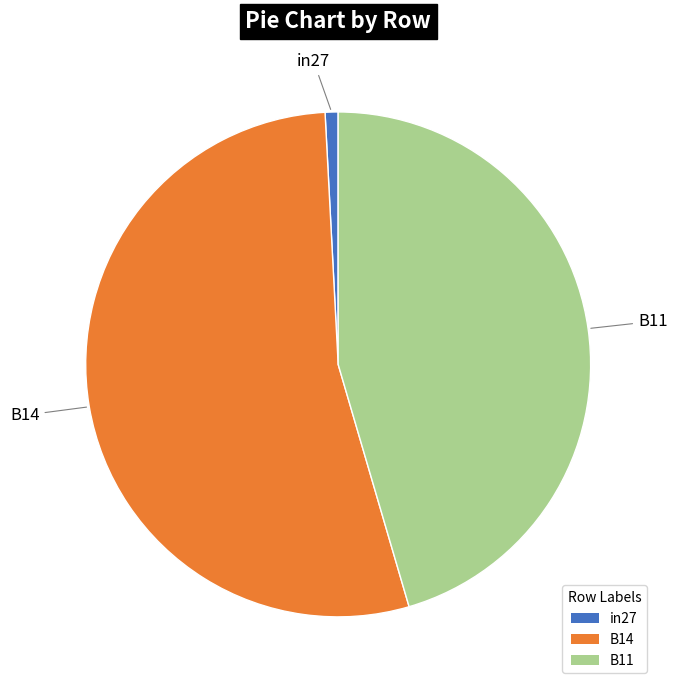

Does B14 represent more than half of the total?

Yes